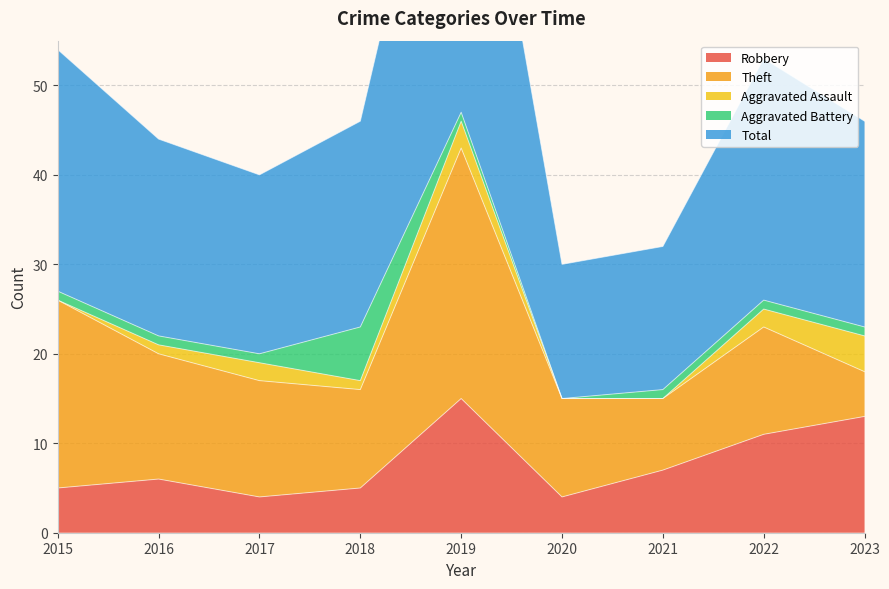

At which label does Aggravated Battery reach its peak?

2018